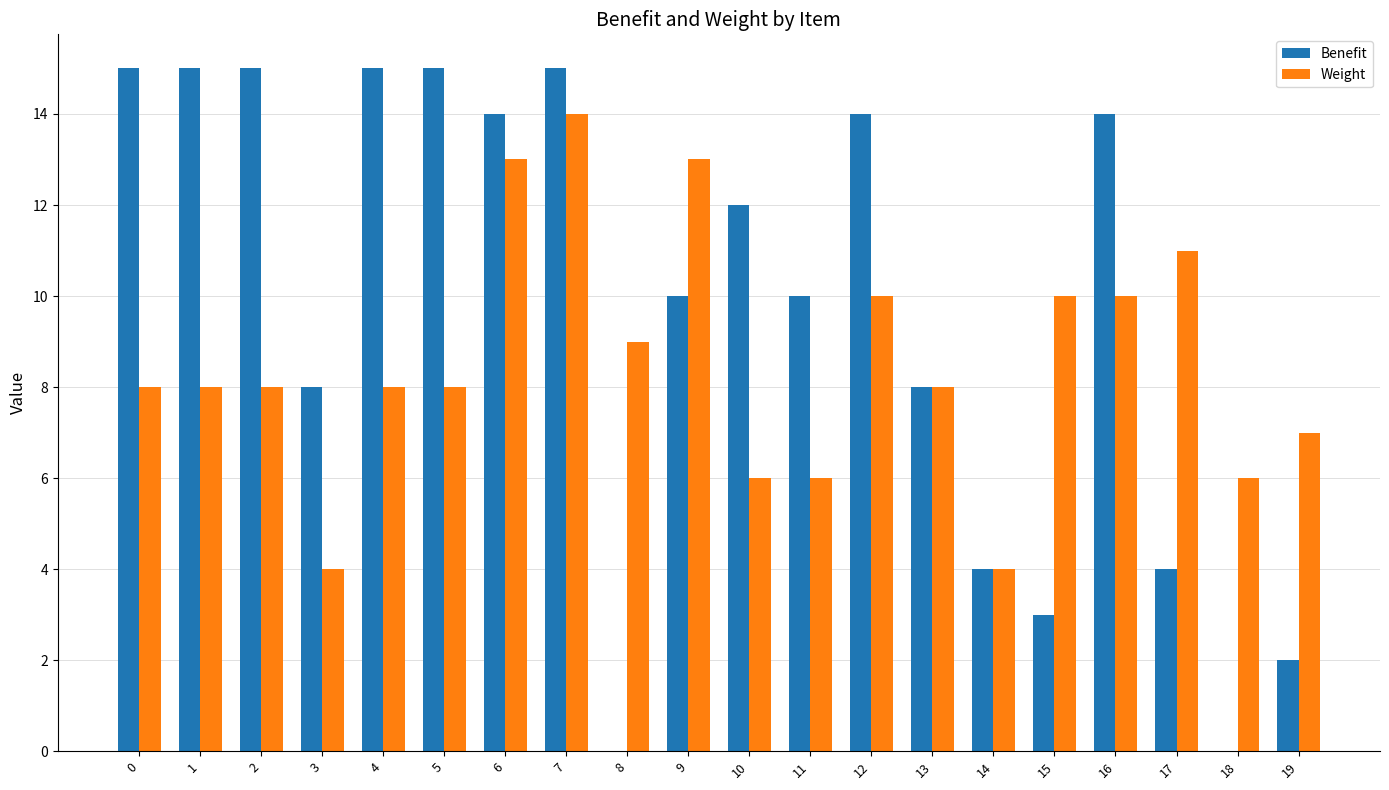

What is the spread (max minus min) of values at 10?

6